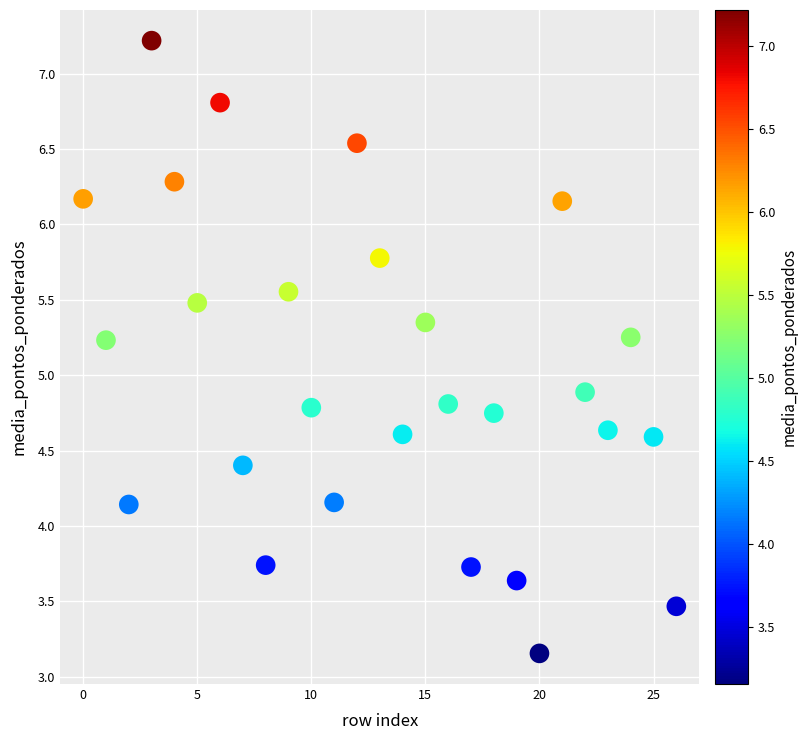

What Y value in the scatter plot is closest to 5?

4.9